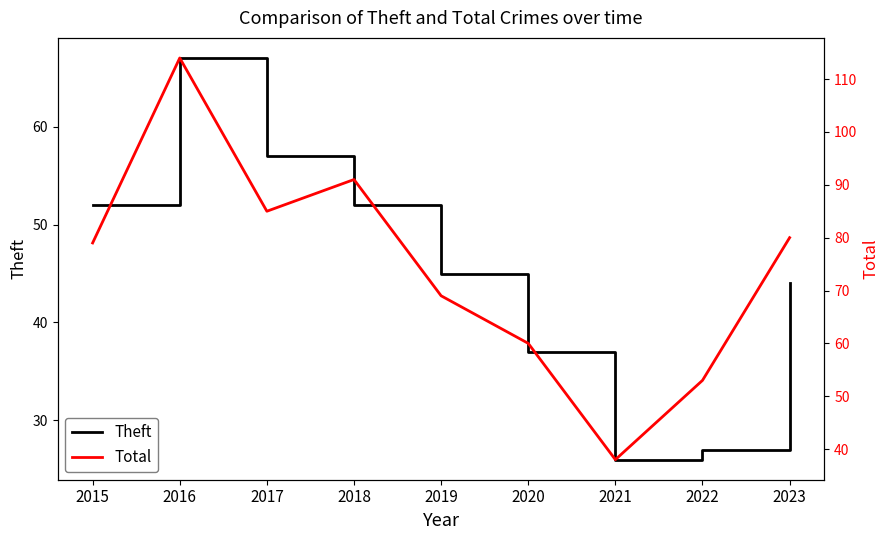

What is the greatest value displayed?

114